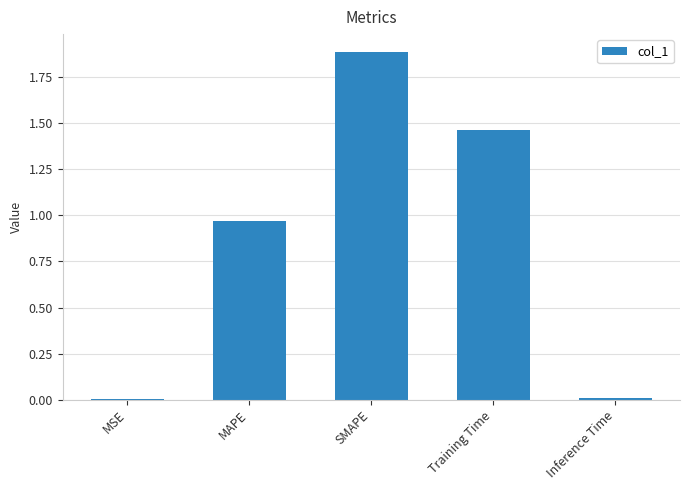

At which category does the chart reach its peak across all series?

SMAPE